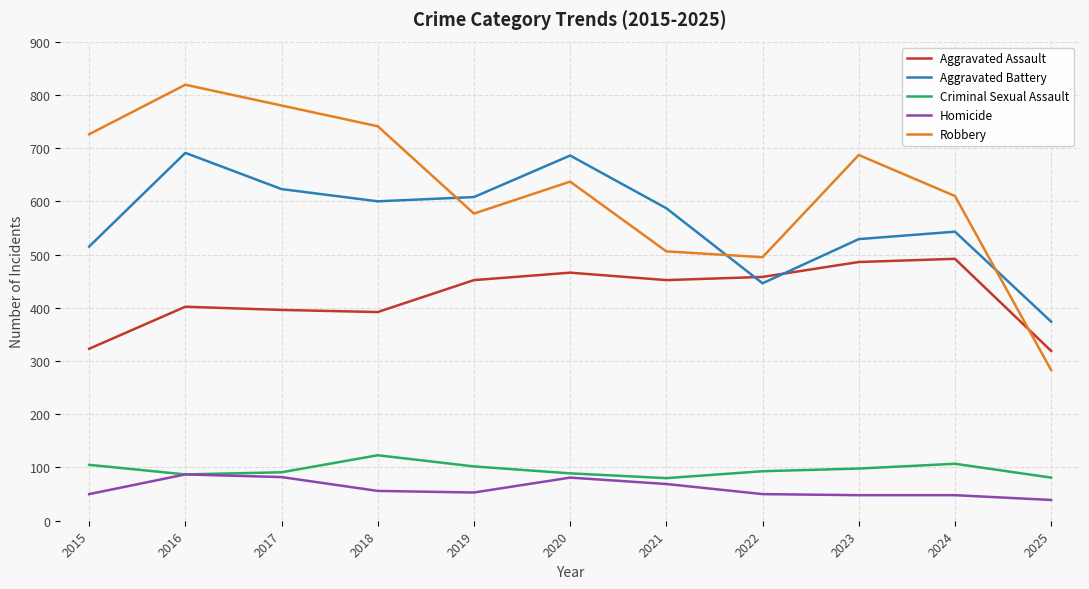

The Aggravated Battery series shows 259 at 2015. True or false?

False